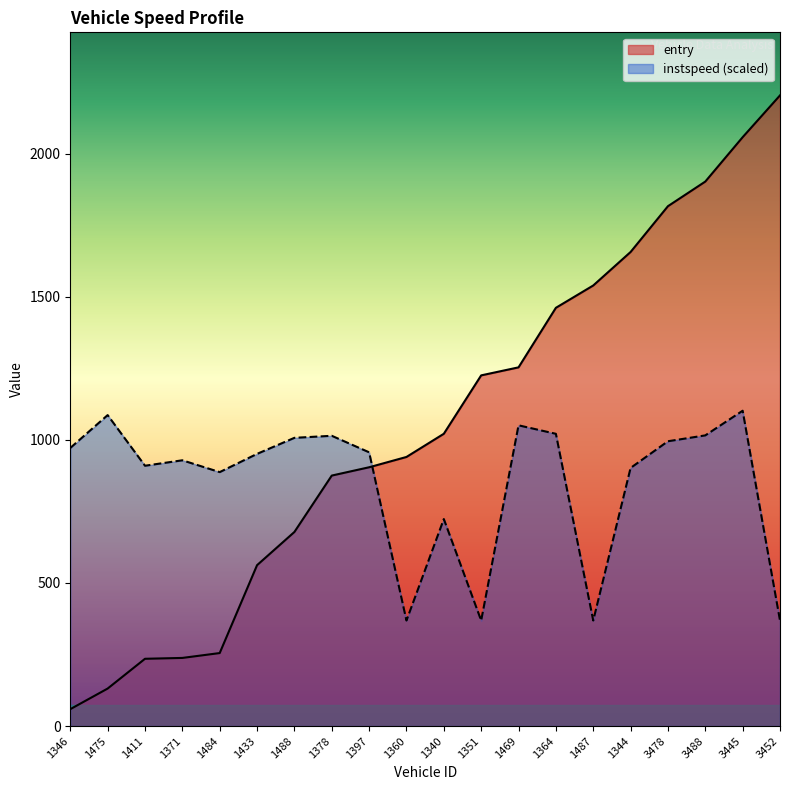

The value of instspeed at 1360 is 566.7. True or false?

False